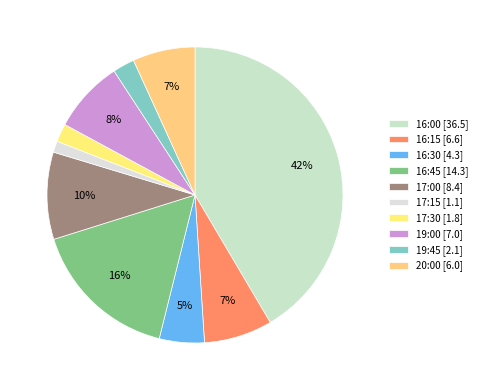

How many segments does this pie chart have?

10